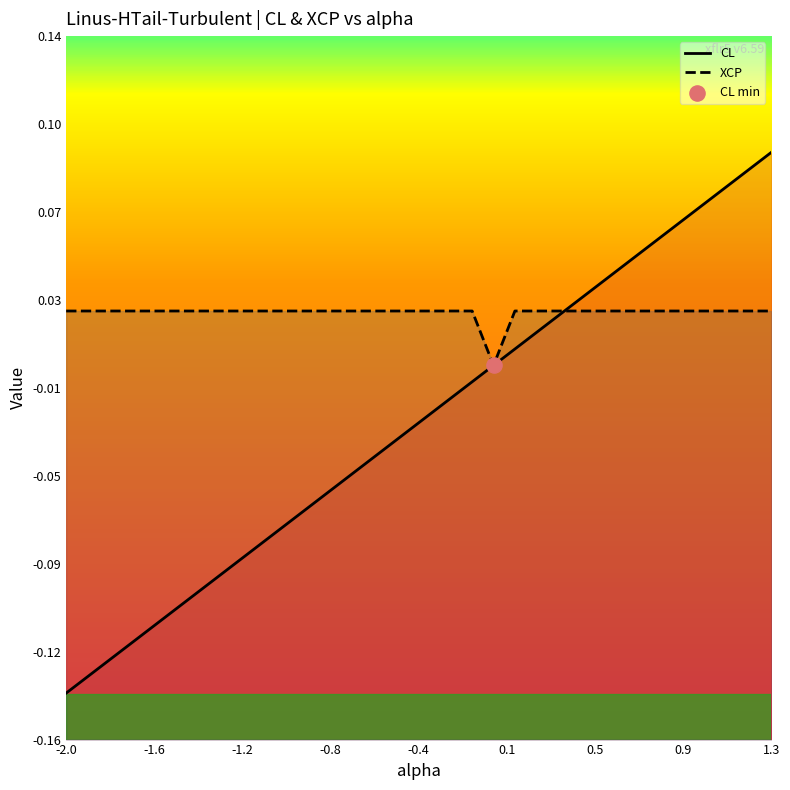

Which series has the largest total across all categories?

XCP